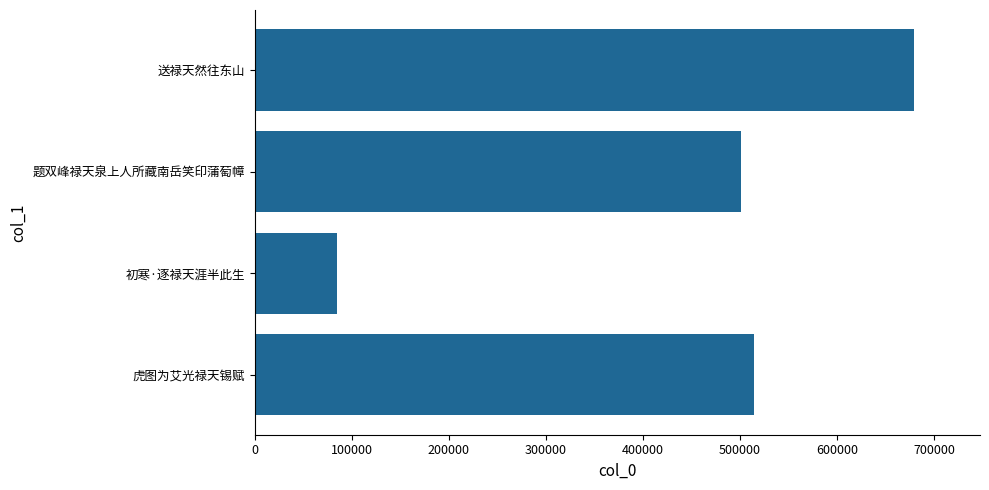

Reading bottom to top, extract all data points from this chart.

虎图为艾光禄天锡赋=513935	初寒·逐禄天涯半此生=84323	题双峰禄天泉上人所藏南岳笑印蒲萄幛=501208	送禄天然往东山=679180